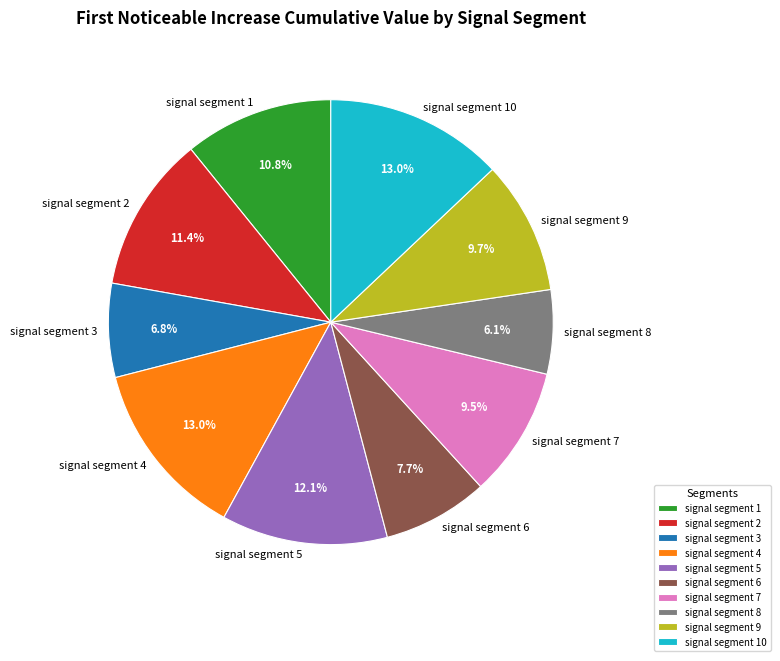

Which category has the smallest portion of the pie?

signal segment 8